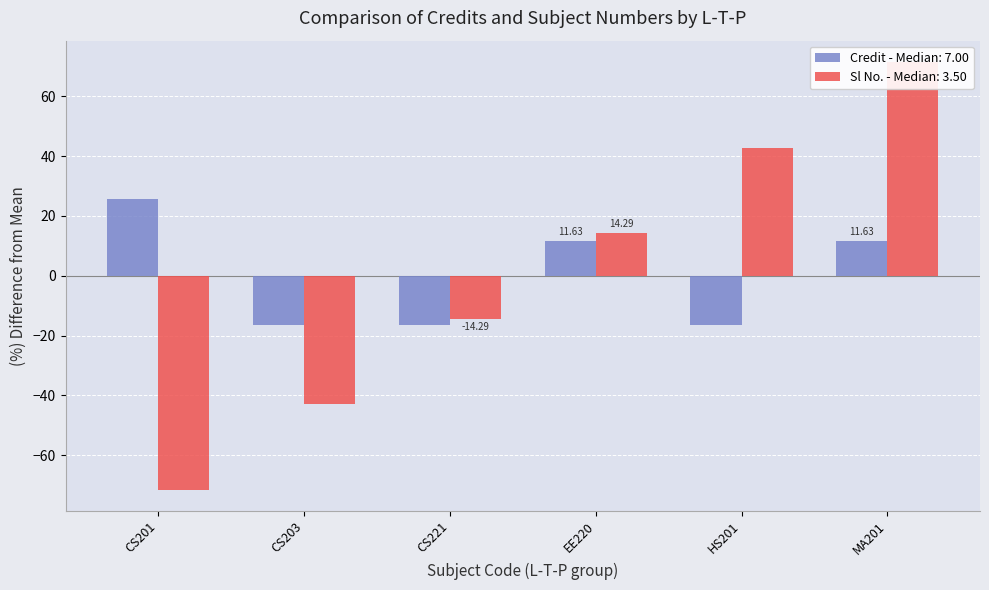

Which series has the largest range (max minus min)?

Sl No.